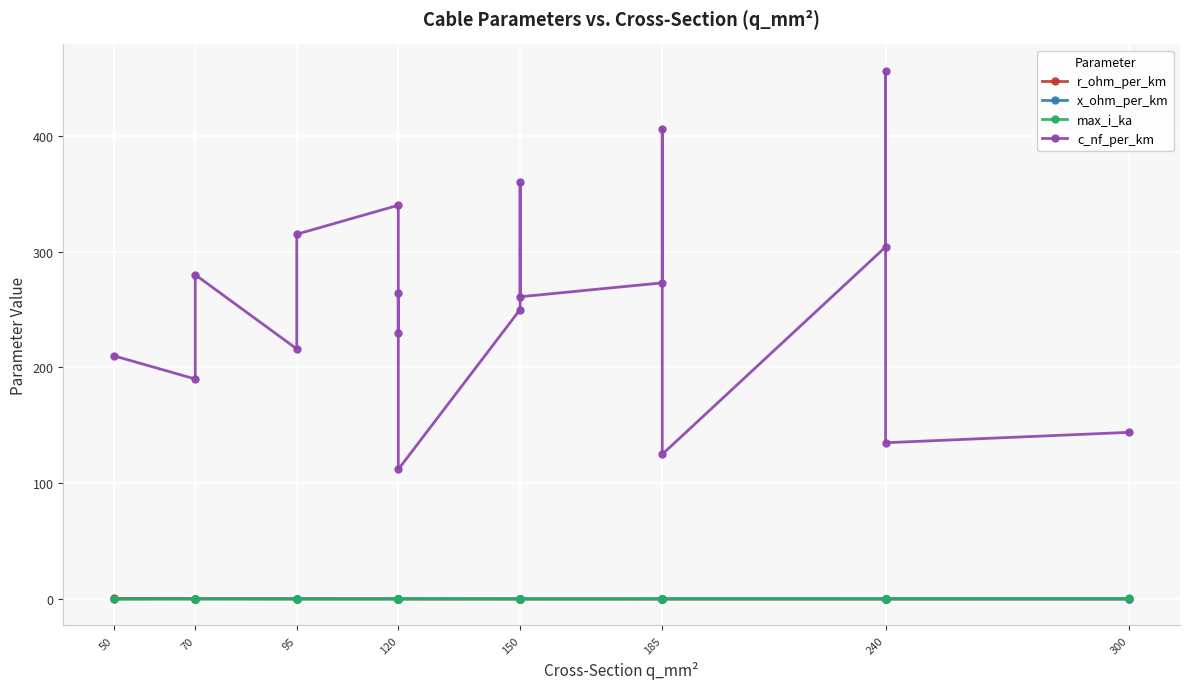

Which series changed the most between 95 and 120?

c_nf_per_km